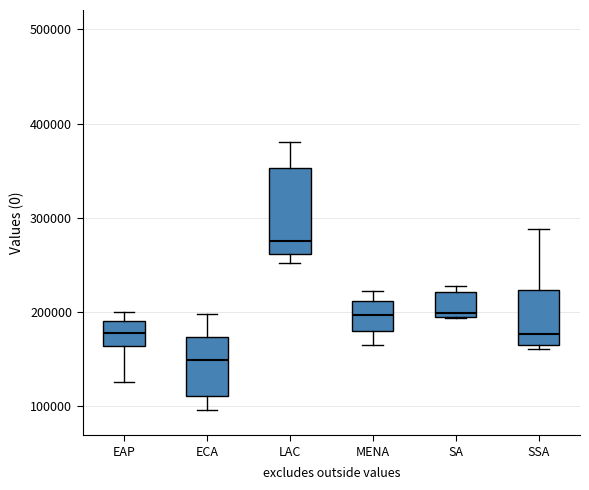

Where is the upper edge of the box for MENA on the y-axis? The values are not printed on the chart, so give them approximately, as read against the axis.

210000